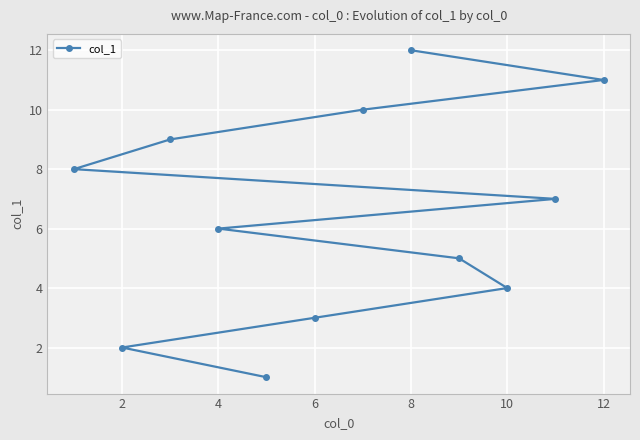

Is it true that the value at 12 is 11?

True